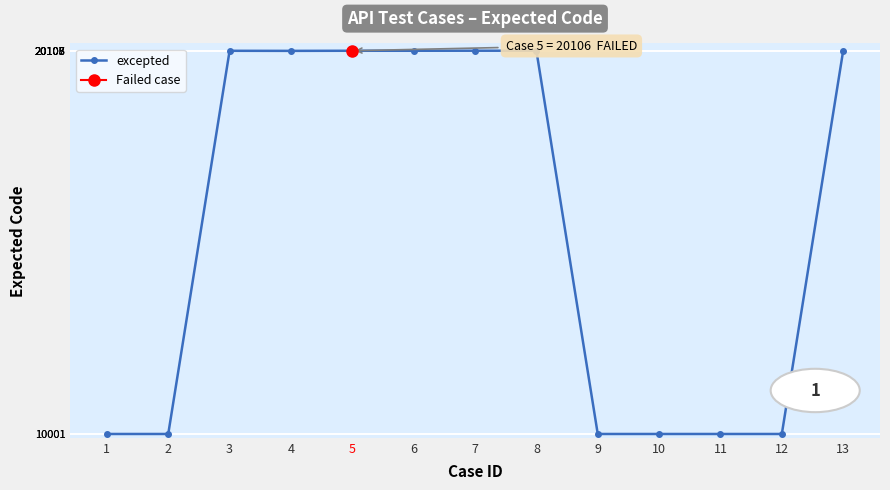

Which label corresponds to the largest value in the chart?

13